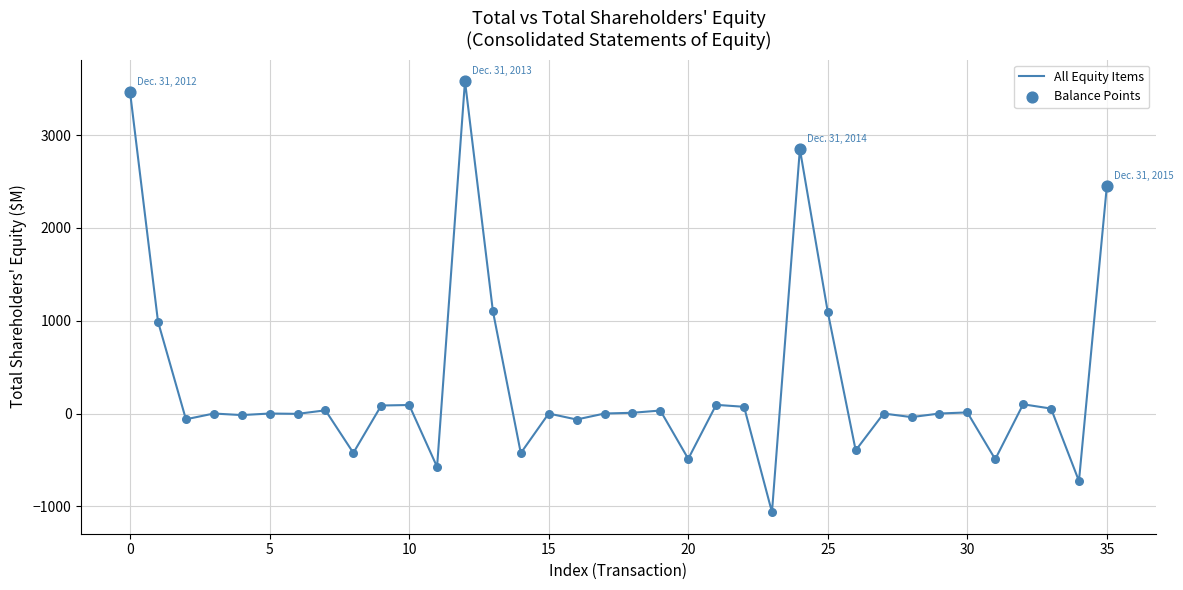

What is the difference between the maximum and minimum values?

4645.4